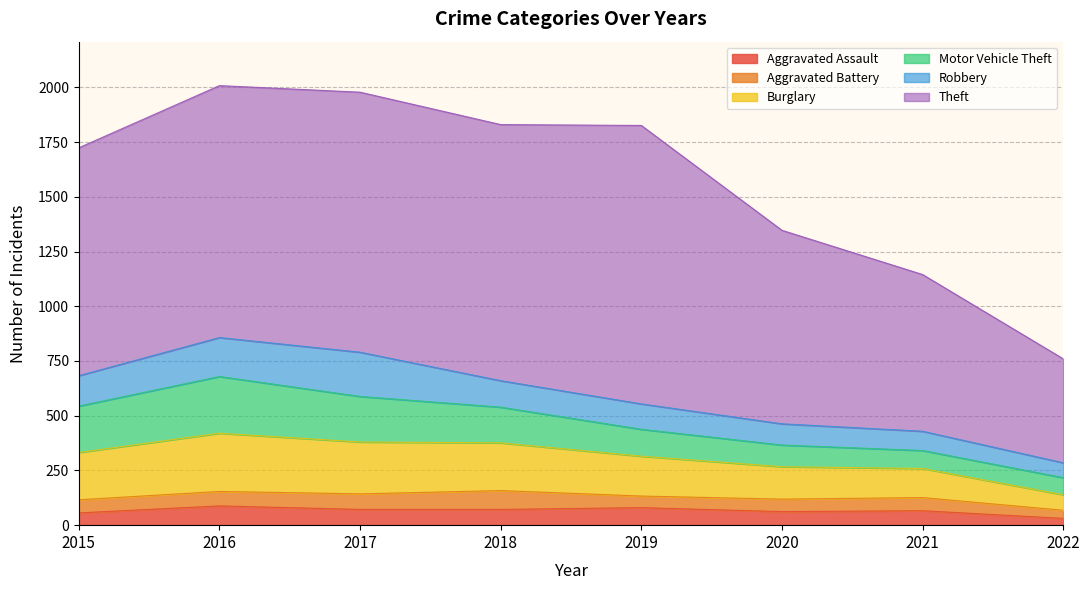

True or false: Aggravated Assault and Robbery intersect in this chart.

False